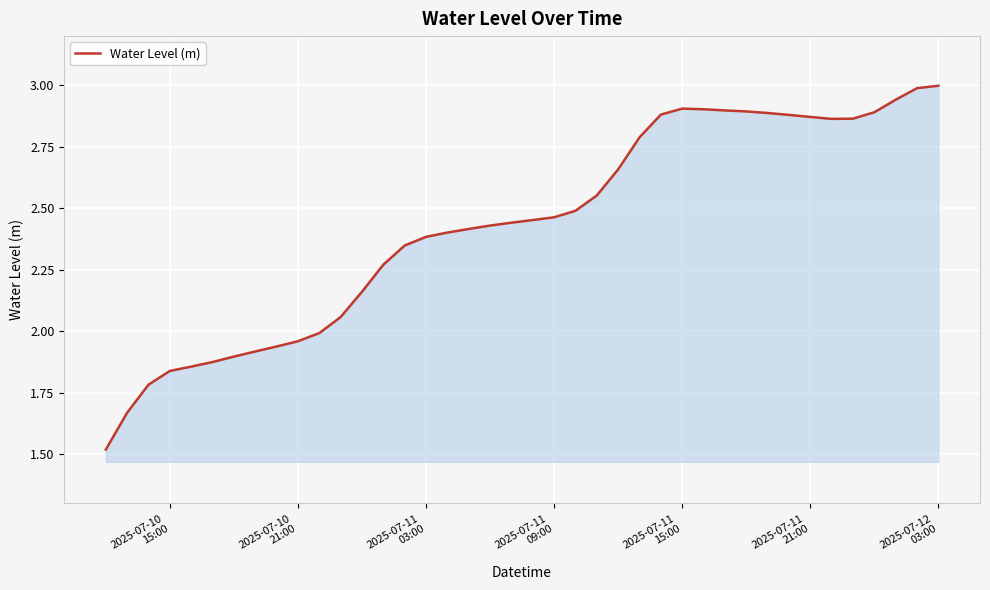

What is the greatest value displayed?

3.0